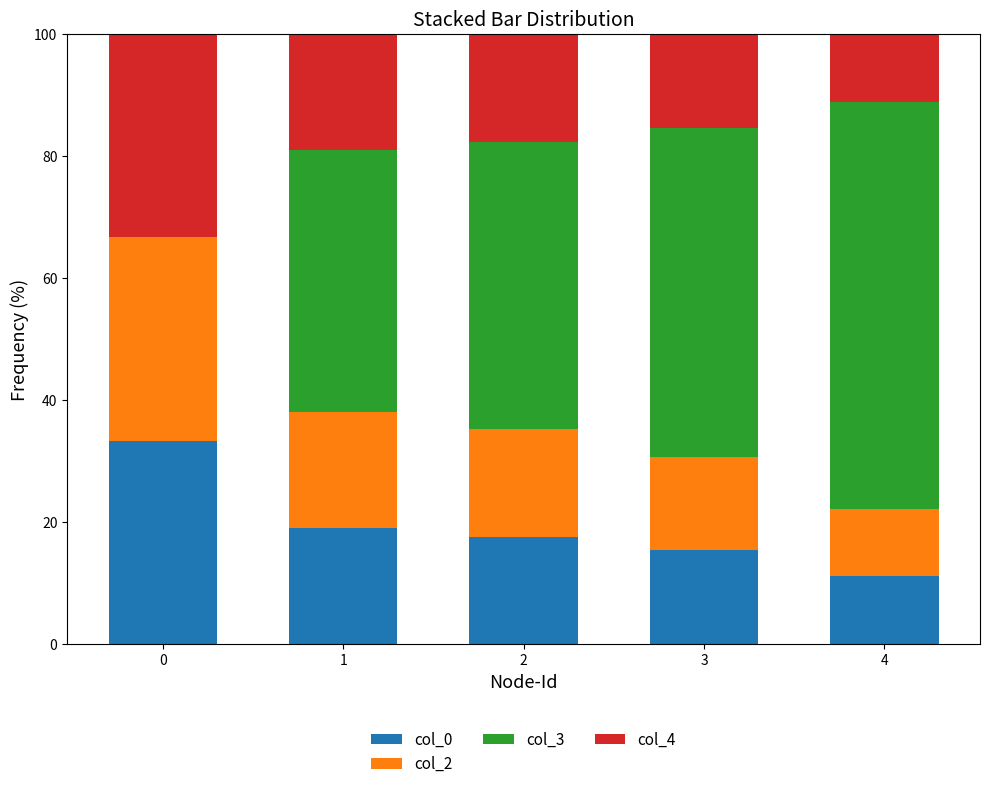

Reading left to right, list the values for the col_0 series.

0=33.3	1=19.0	2=17.6	3=15.4	4=11.1